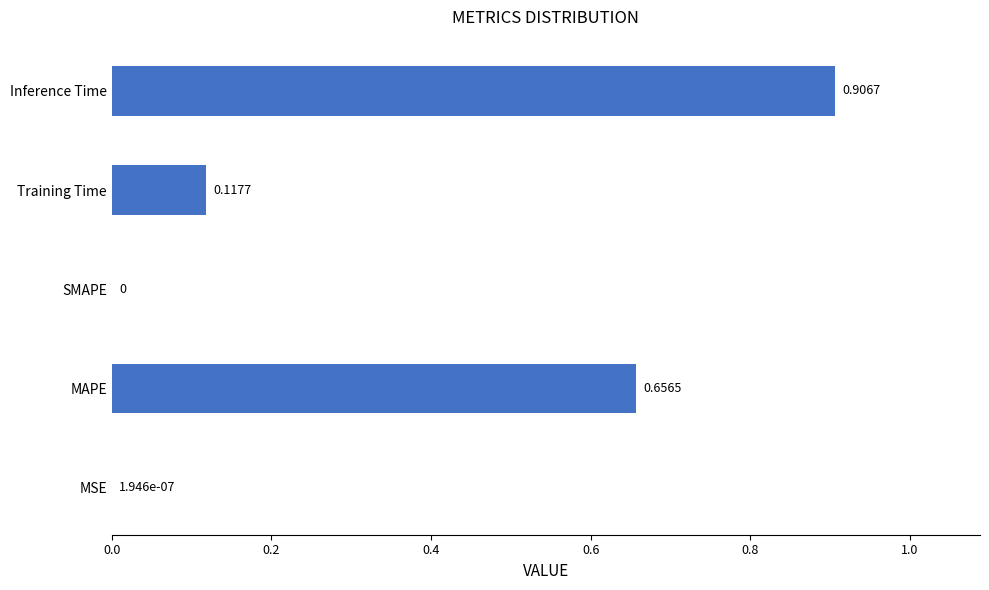

How many data points are above 0?

4